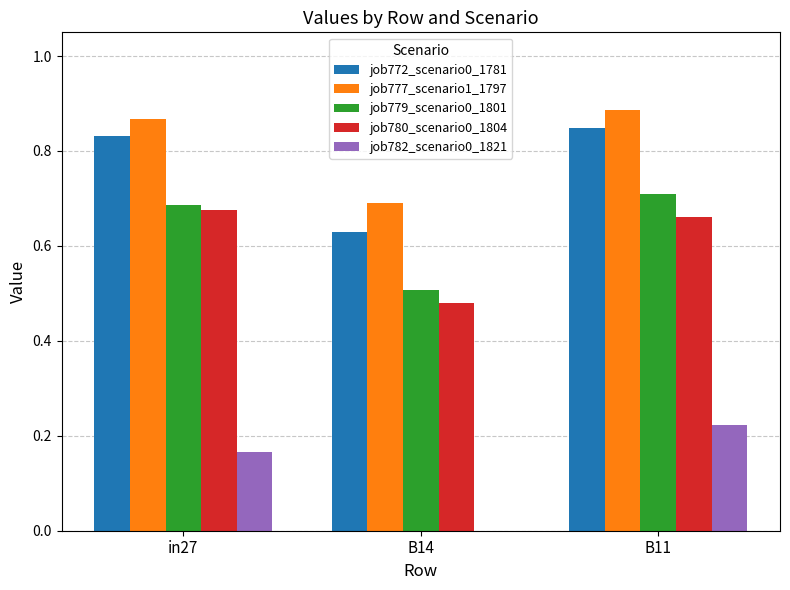

Is it true that job772_scenario0_1781 equals 0.2 at B11?

False